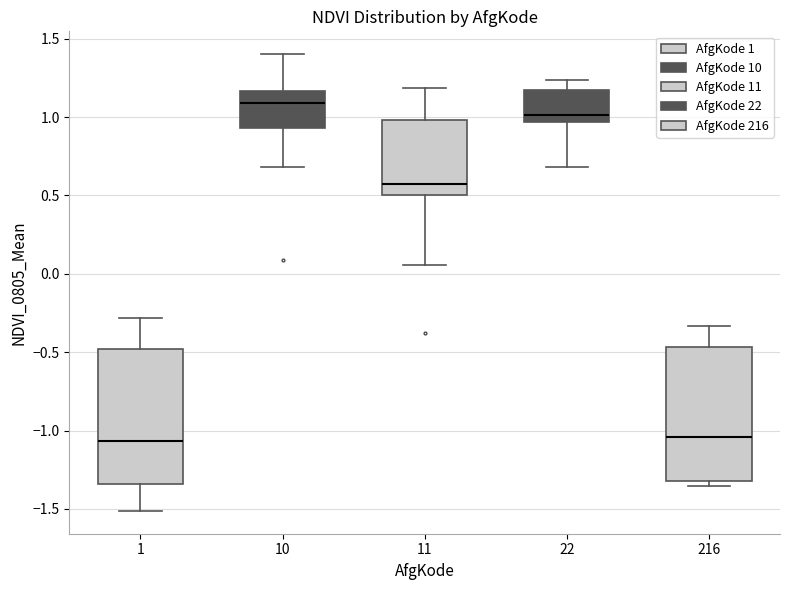

Where is the upper edge of the box at x = 1 on the y-axis? The values are not printed on the chart, so give them approximately, as read against the axis.

-0.50